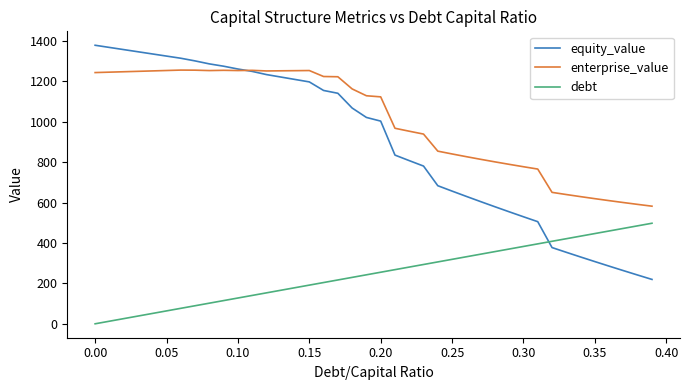

True or false: debt and enterprise_value intersect in this chart.

False